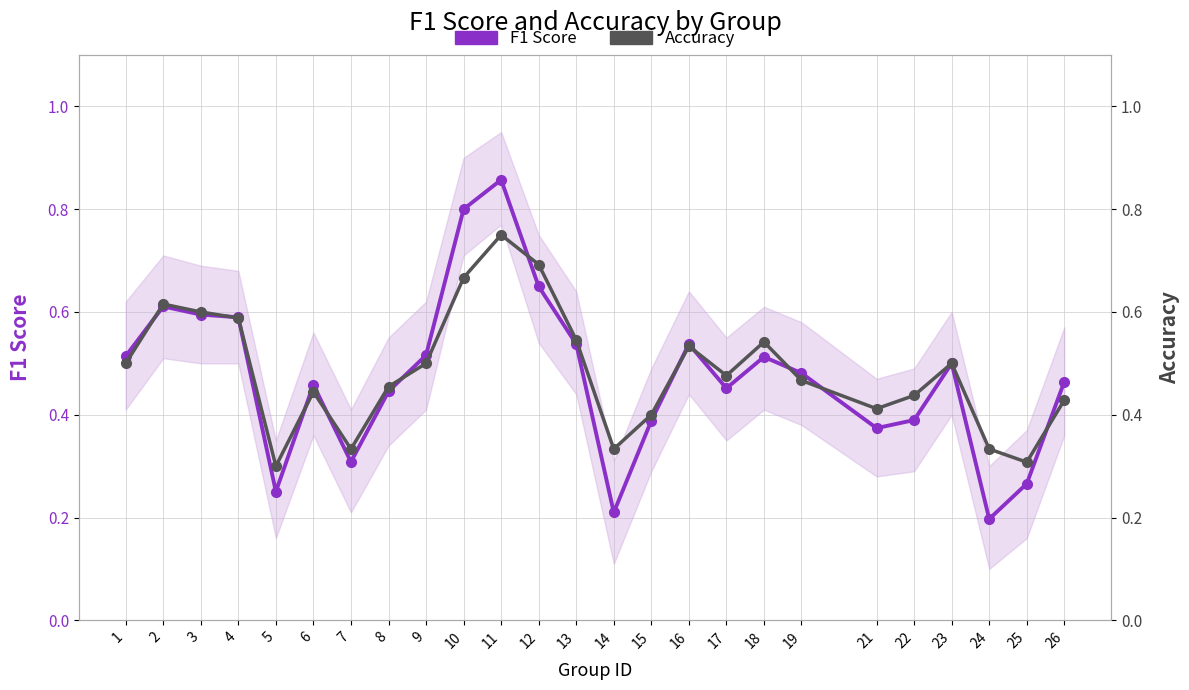

What is the average value of the F1 Score series?

0.5